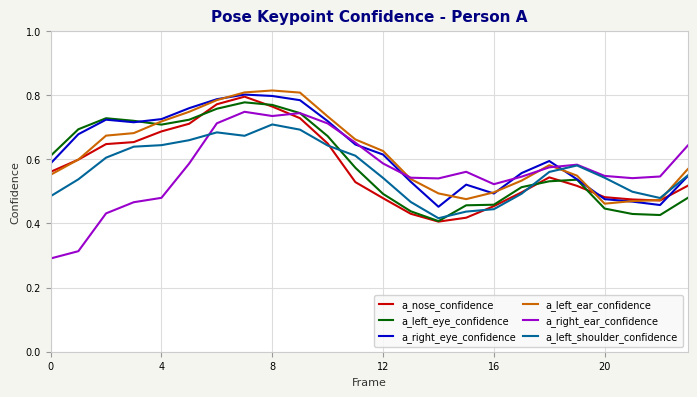

What is the average value of the a_right_eye_confidence series?

0.6